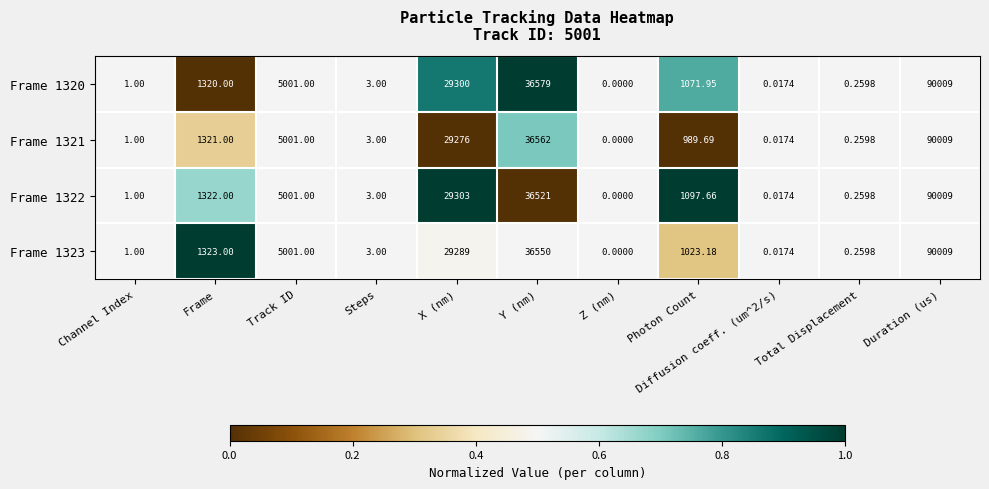

Where does the Frame 1321 series first go above 989?

Frame